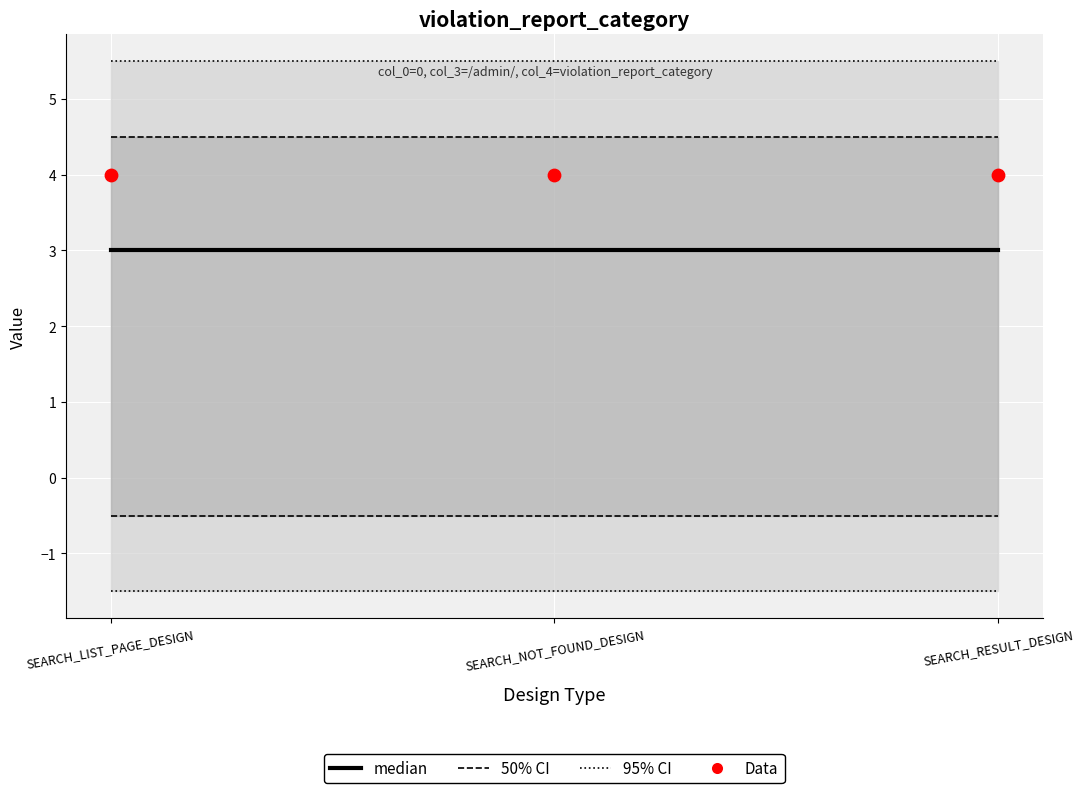

Which series contains the highest Y value?

Data